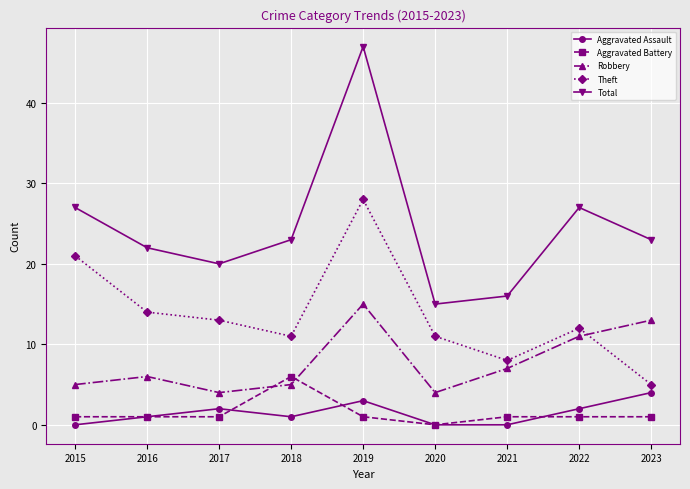

What is the value of the Robbery point at the 6th from the left?

4